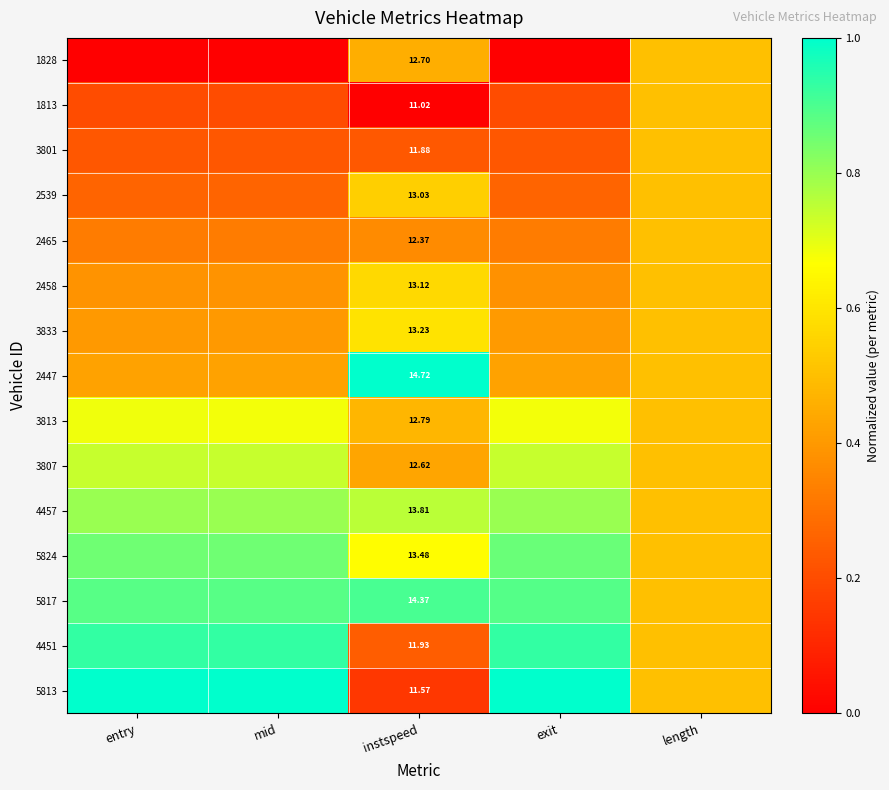

List the labels in order of 3833 value, largest first.

instspeed, length, exit, entry, mid